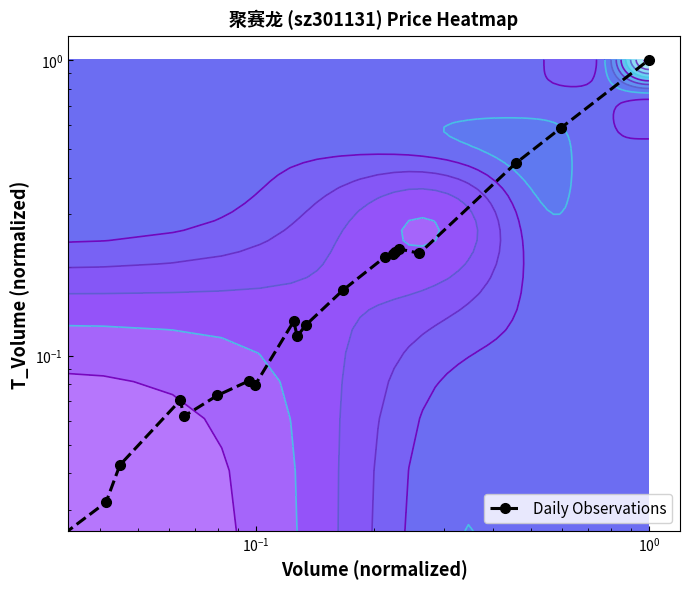

What is the difference between the second highest and second lowest values?

0.6